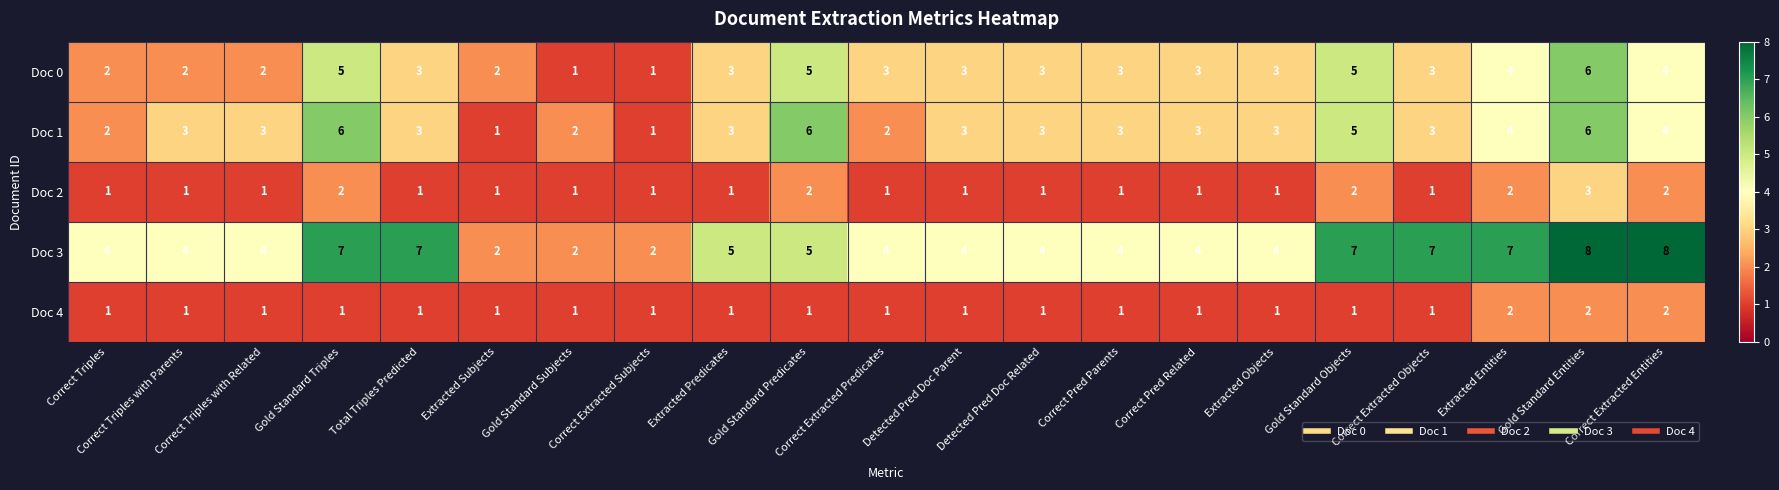

The value of Doc 0 at Correct Triples is 2. True or false?

True